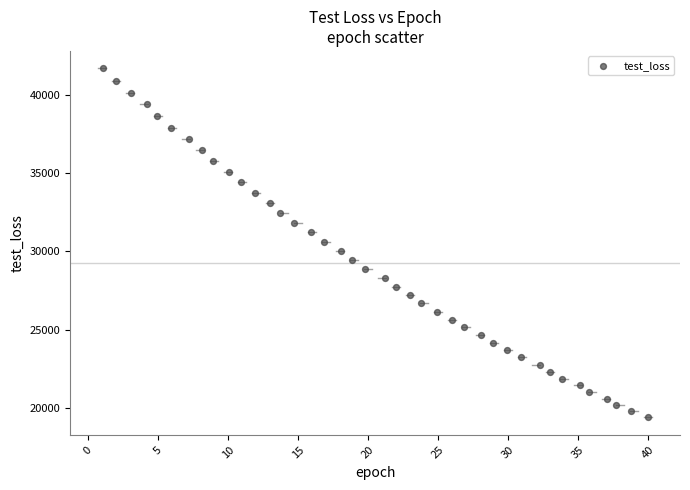

What is the range of X values (max minus min)?

39.0